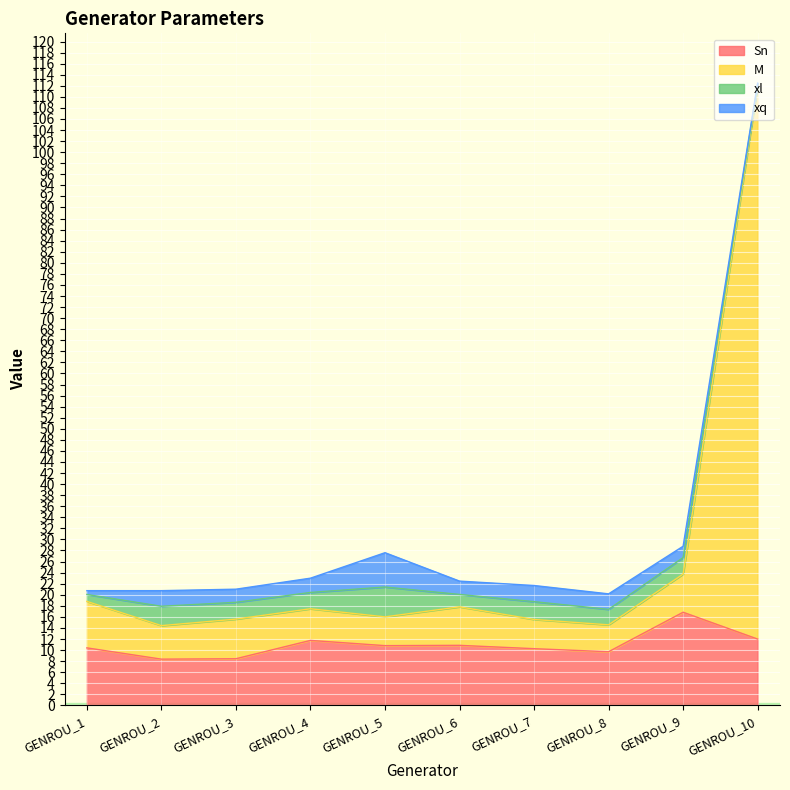

What is the difference between the second highest and minimum values in the Sn series?

3.6